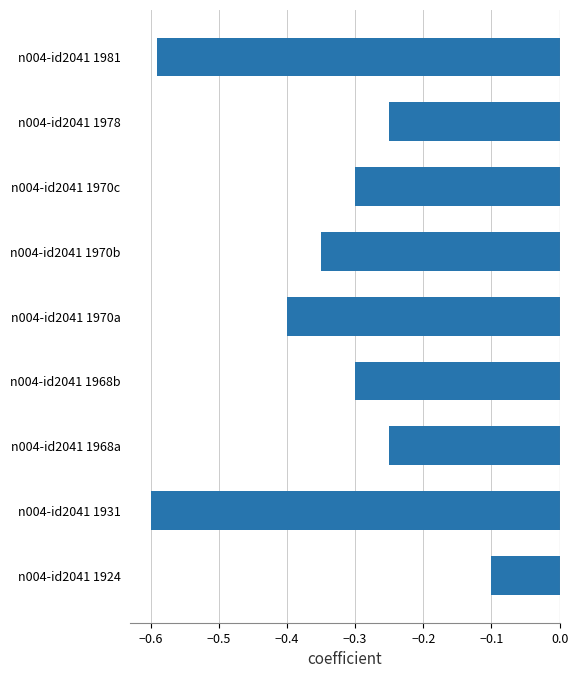

What is the label of the 4th bar from the bottom?

n004-id2041 1968b